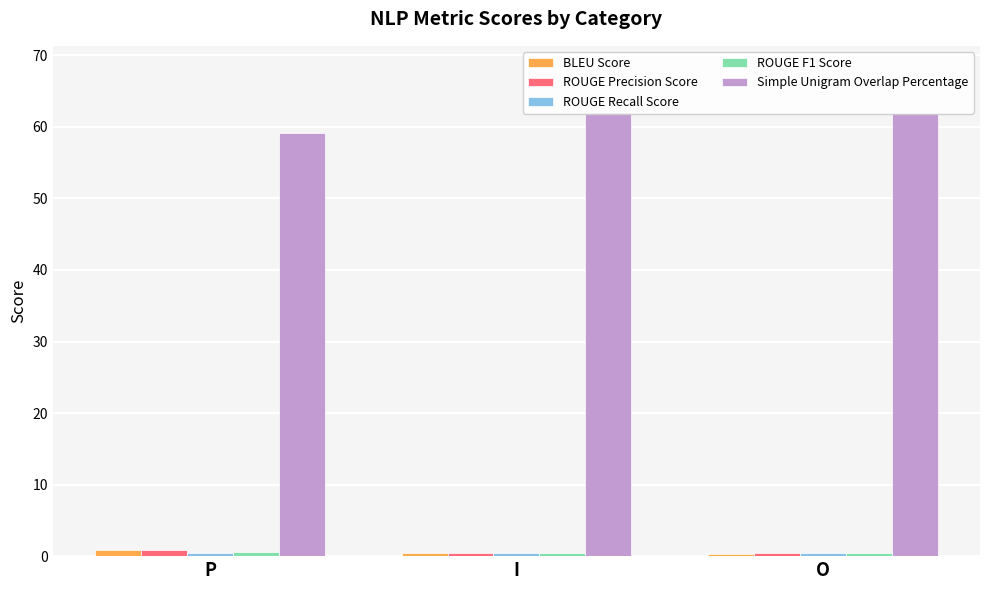

How many bars are there in total?

15